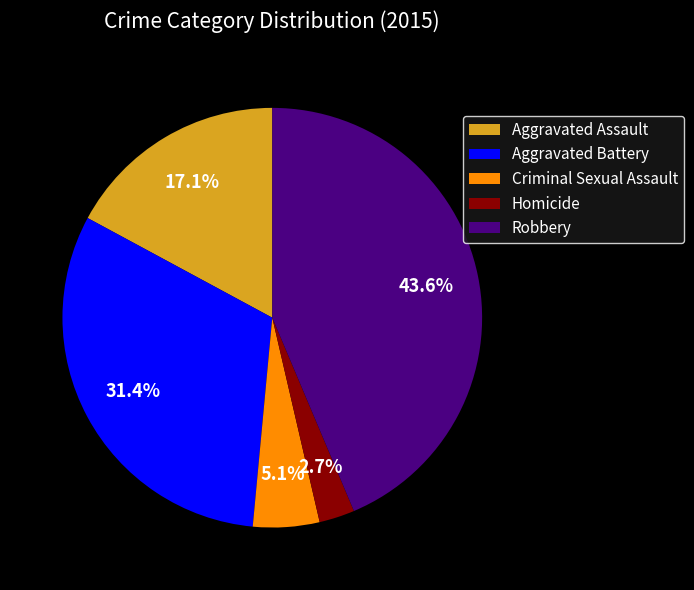

How much of the chart is everything except Criminal Sexual Assault?

94.9%